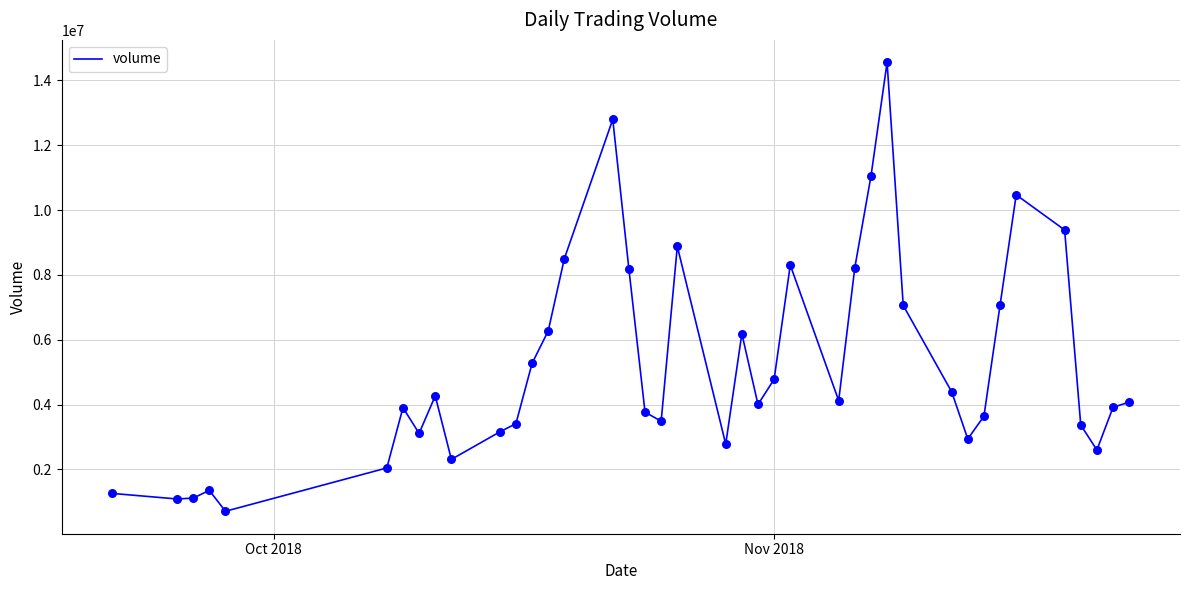

What is the difference between the maximum and minimum values?

13840681